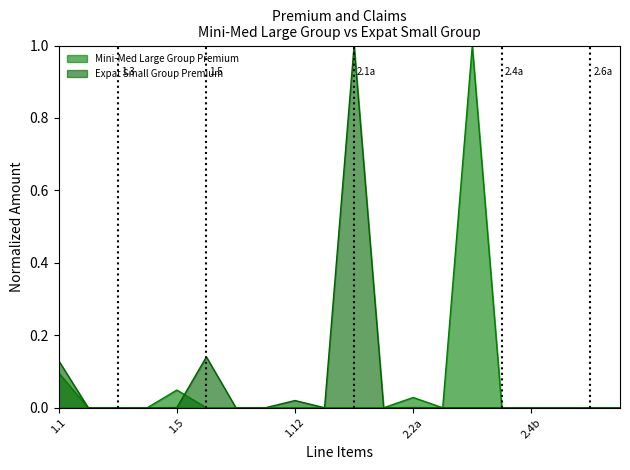

At which category does Mini-Med Large Group Premium reach its first local peak?

1.5